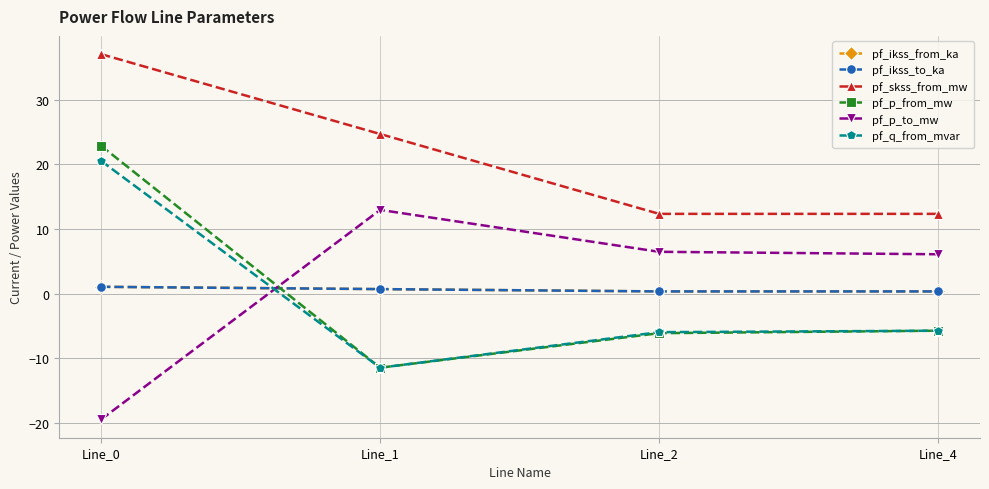

True or false: pf_p_from_mw has more than 0 interior local peaks.

False